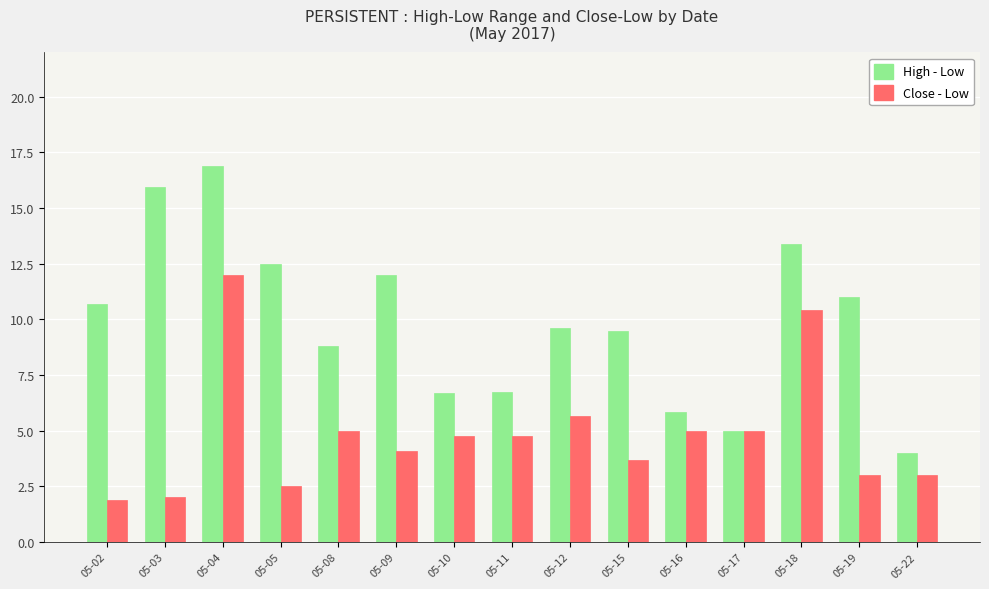

Where is Close - Low nearest to the value 6?

05-12